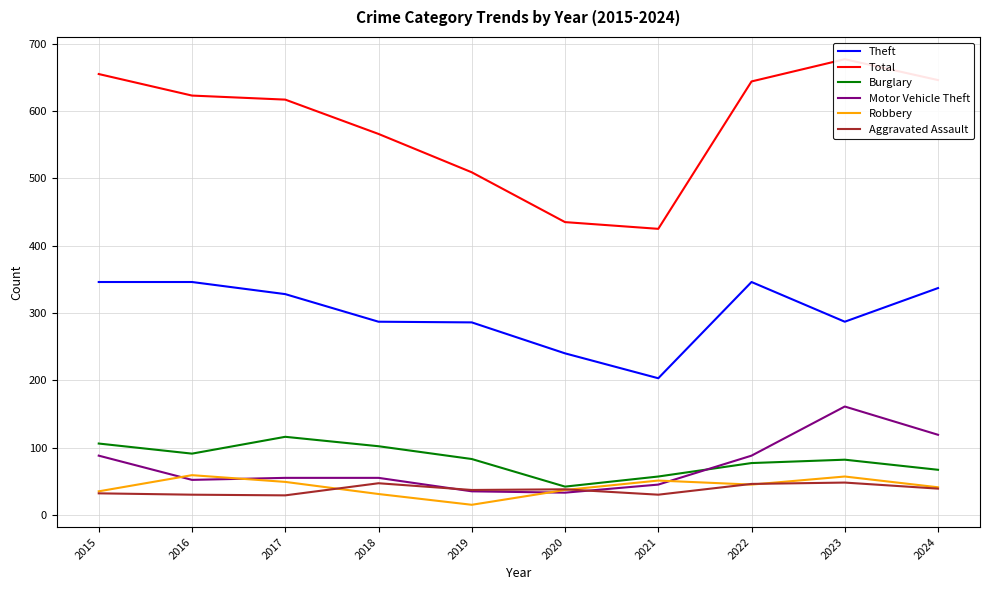

The value of Total at 2020 is 602. True or false?

False